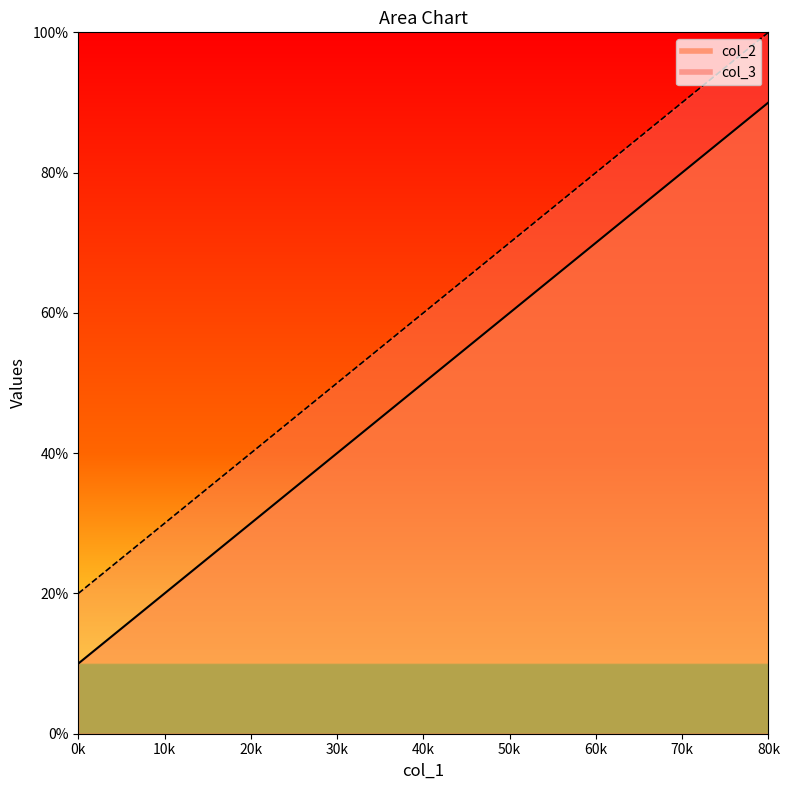

What is the difference between the col_3 values at 20k and 60k?

40